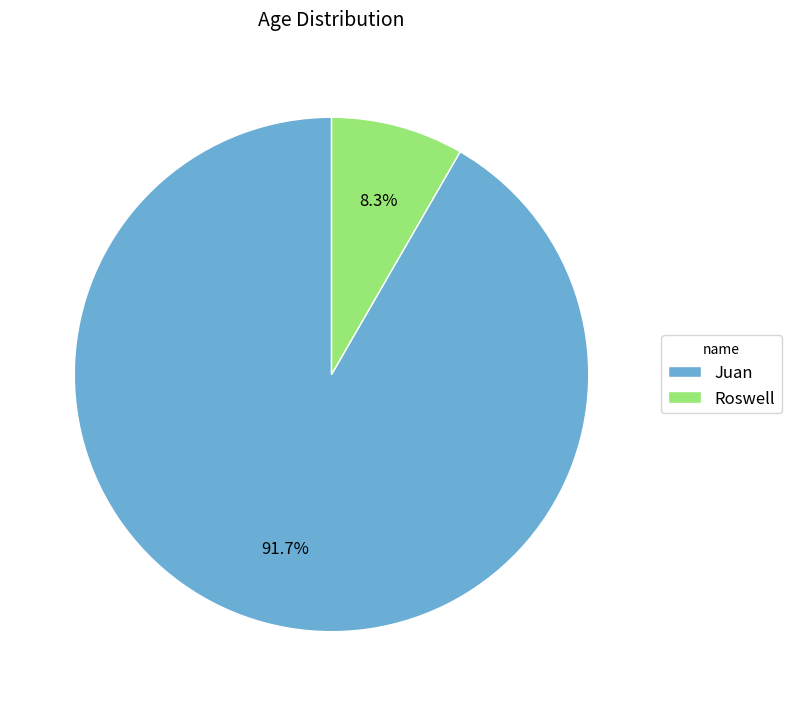

How much of the chart is everything except Juan?

8.3%